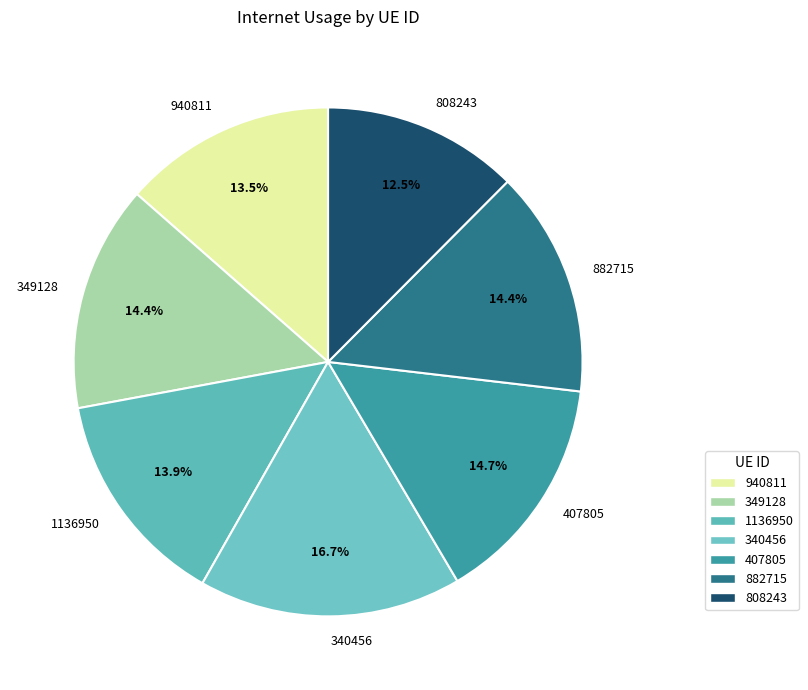

How many segments does this pie chart have?

7